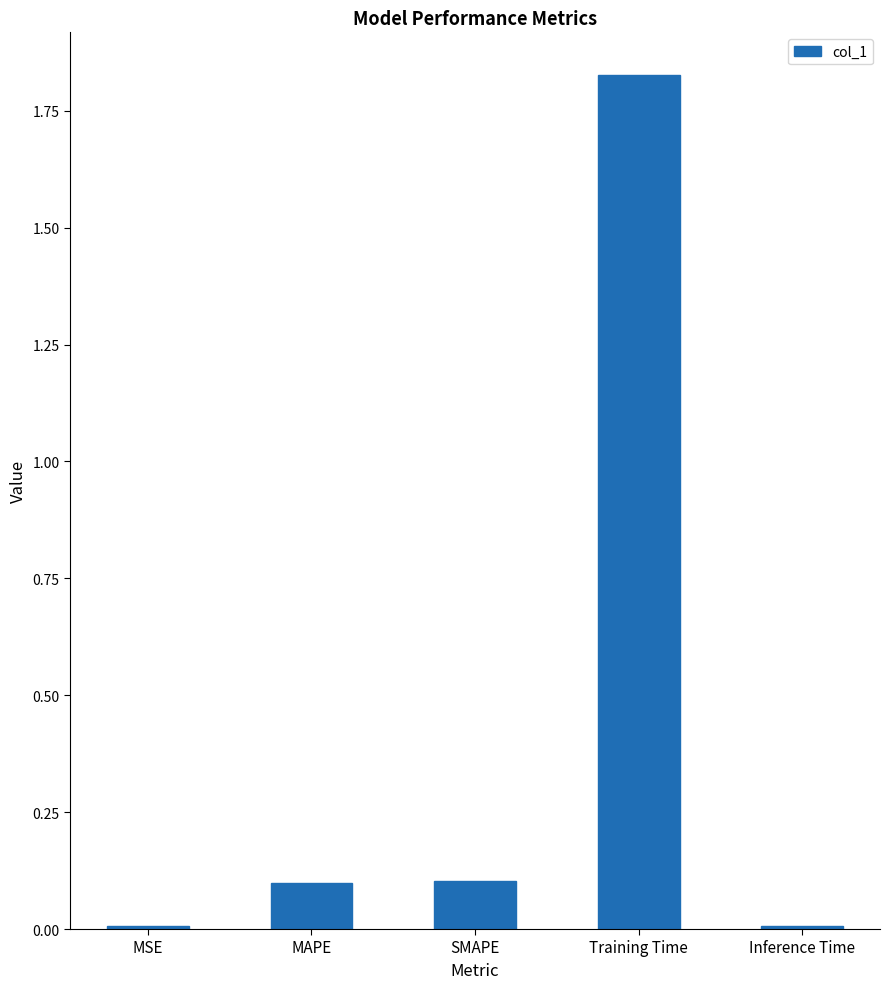

At which category does the chart reach its peak across all series?

Training Time